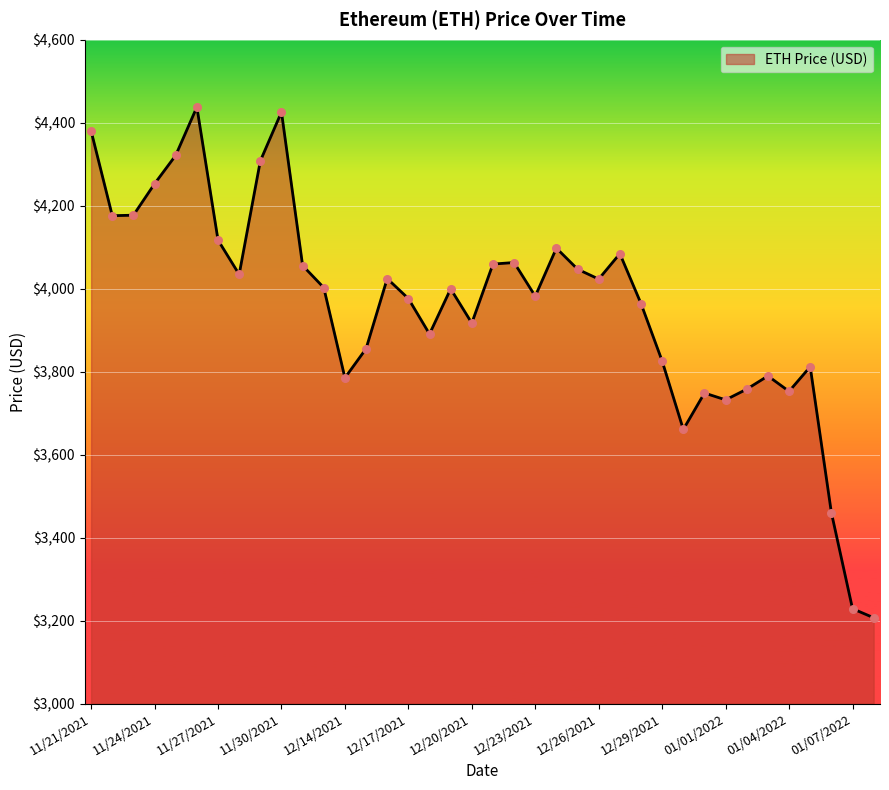

What is the maximum value shown in the chart?

4437.7